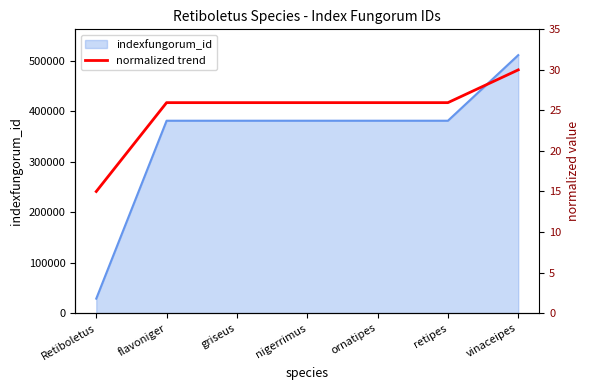

At which label is the value closest to 22?

flavoniger